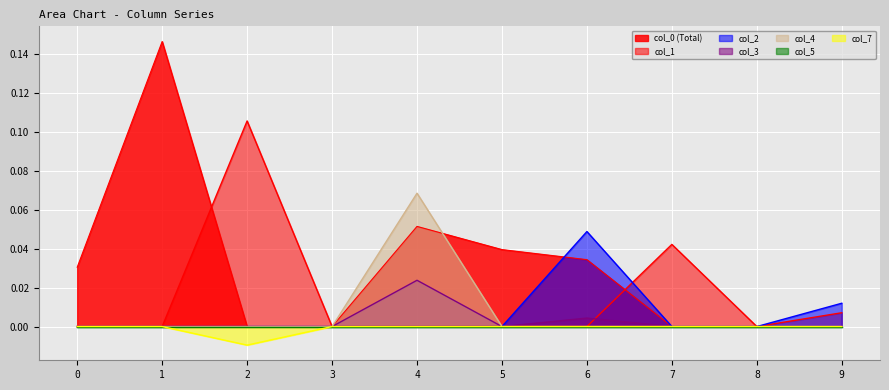

How many data points in col_4 are above 0?

1